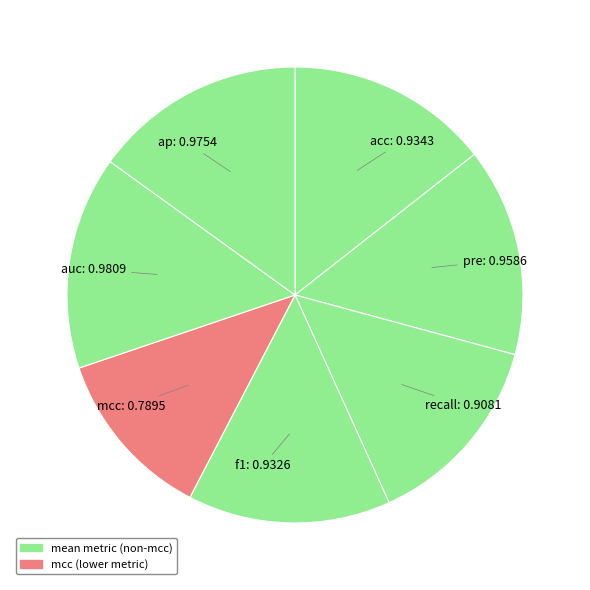

To the nearest percent, what is the difference between the largest and smallest slice percentages?

3%